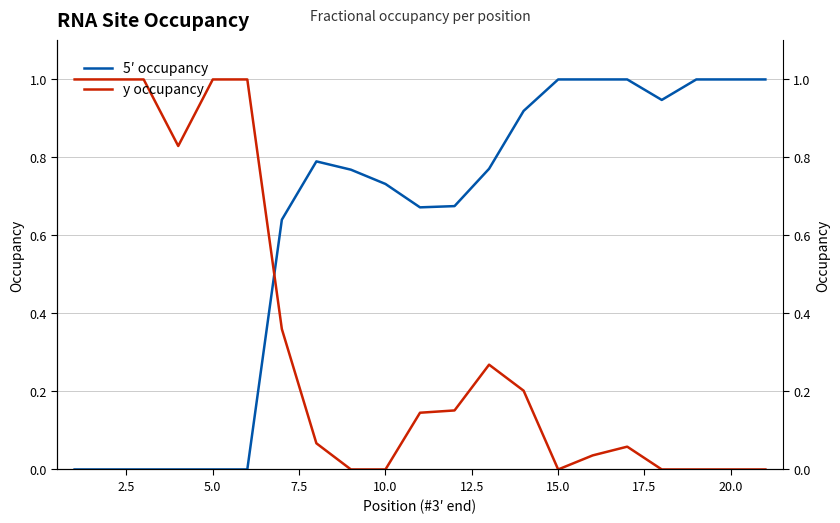

Count the number of data series in this chart.

2